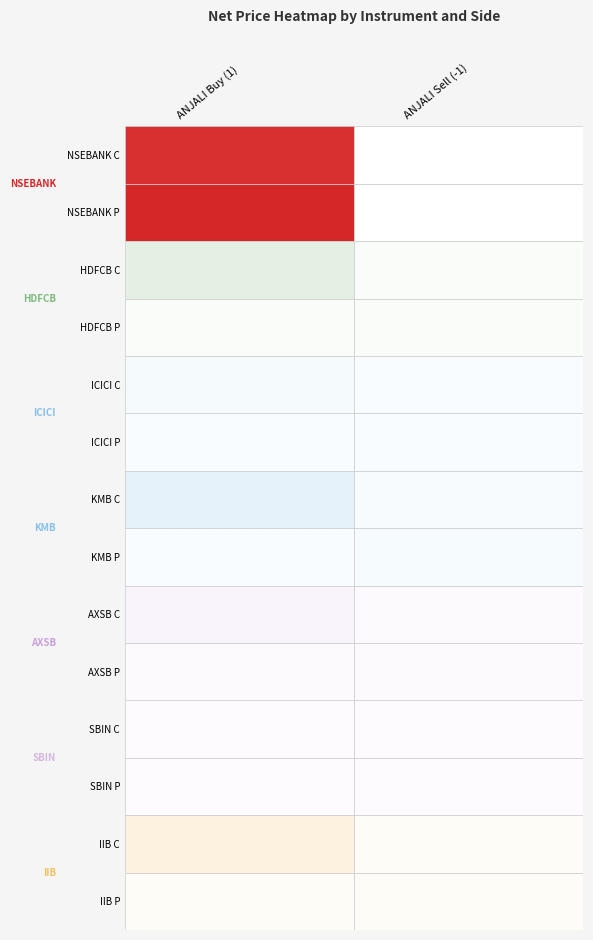

How many data points in ANJALI are less than 1052?

1